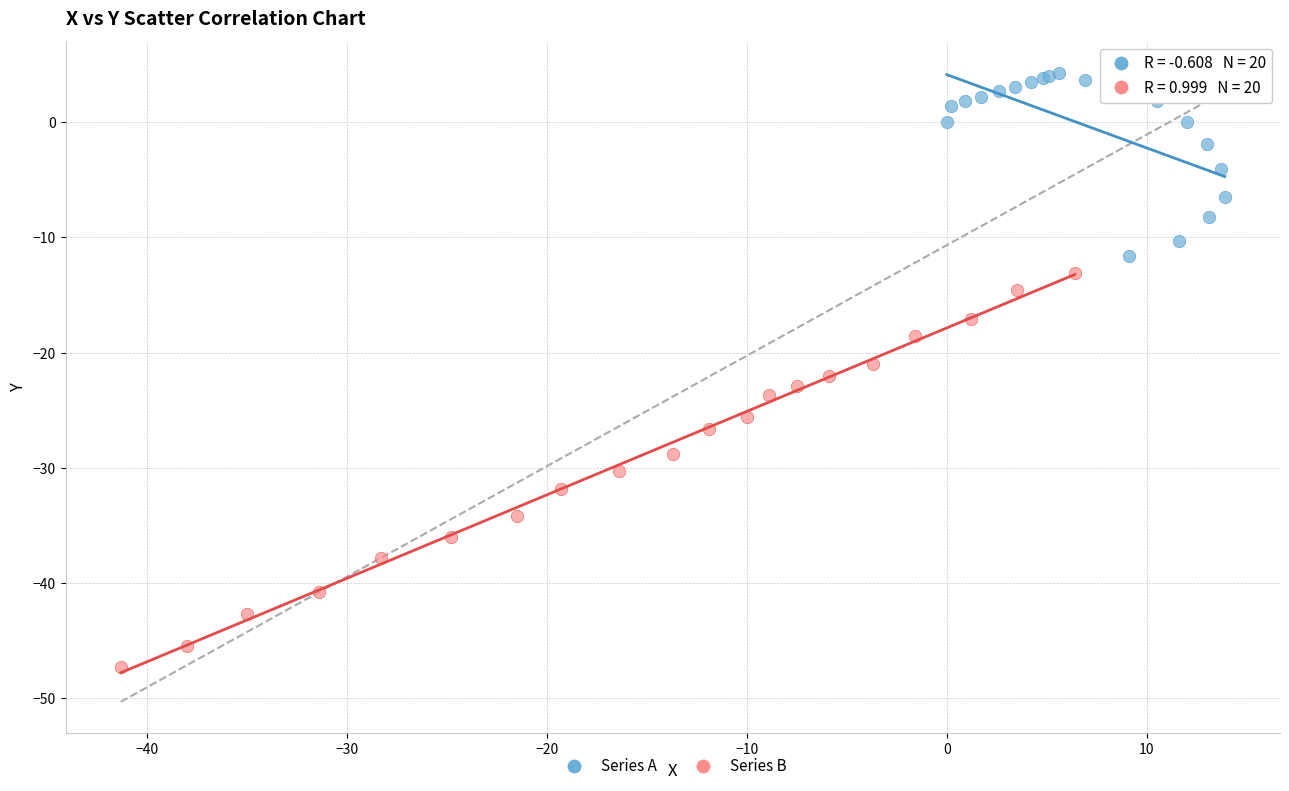

Which series reaches the minimum Y coordinate?

Series B